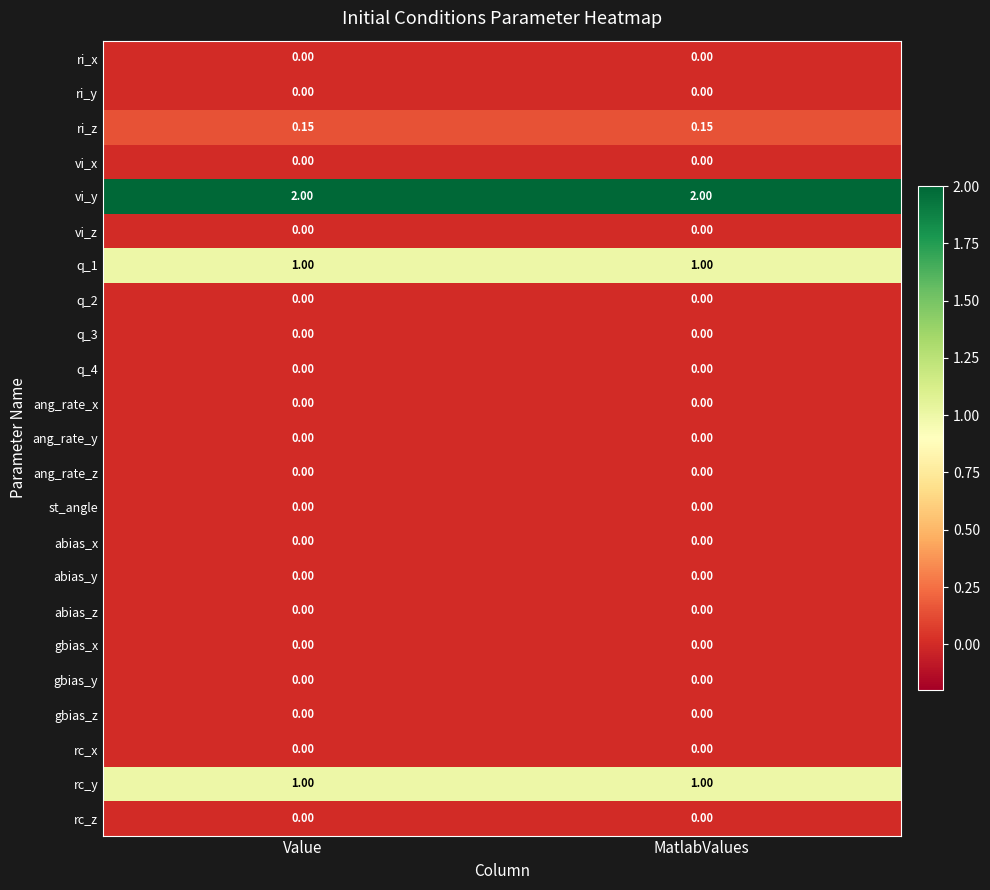

Which series has the largest total across all categories?

vi_y